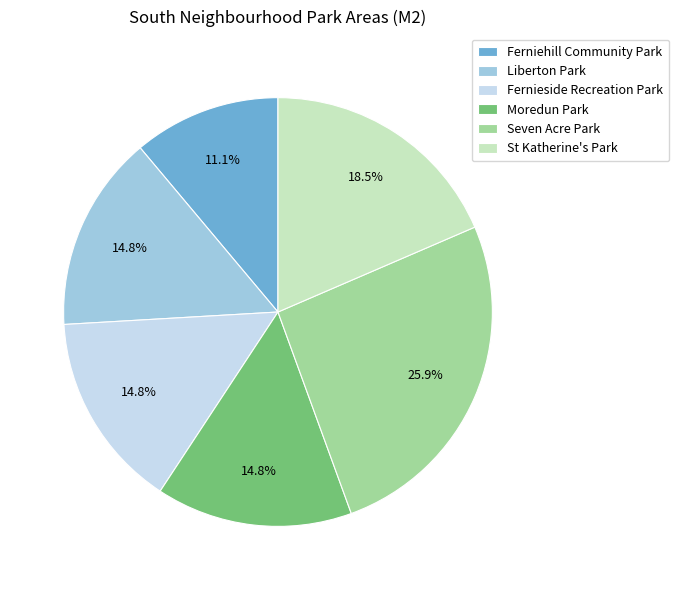

What portion of the pie excludes Fernieside Recreation Park?

85.2%